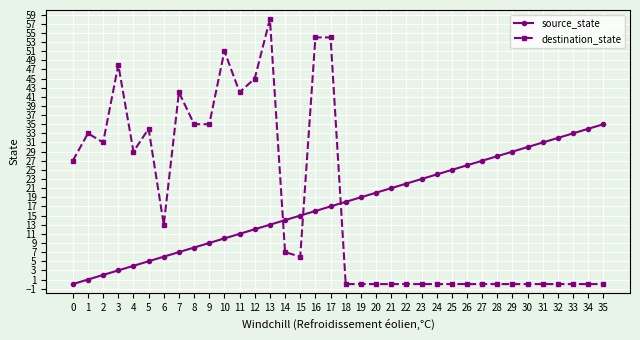

What is the difference between the maximum and minimum values in the destination_state series?

58